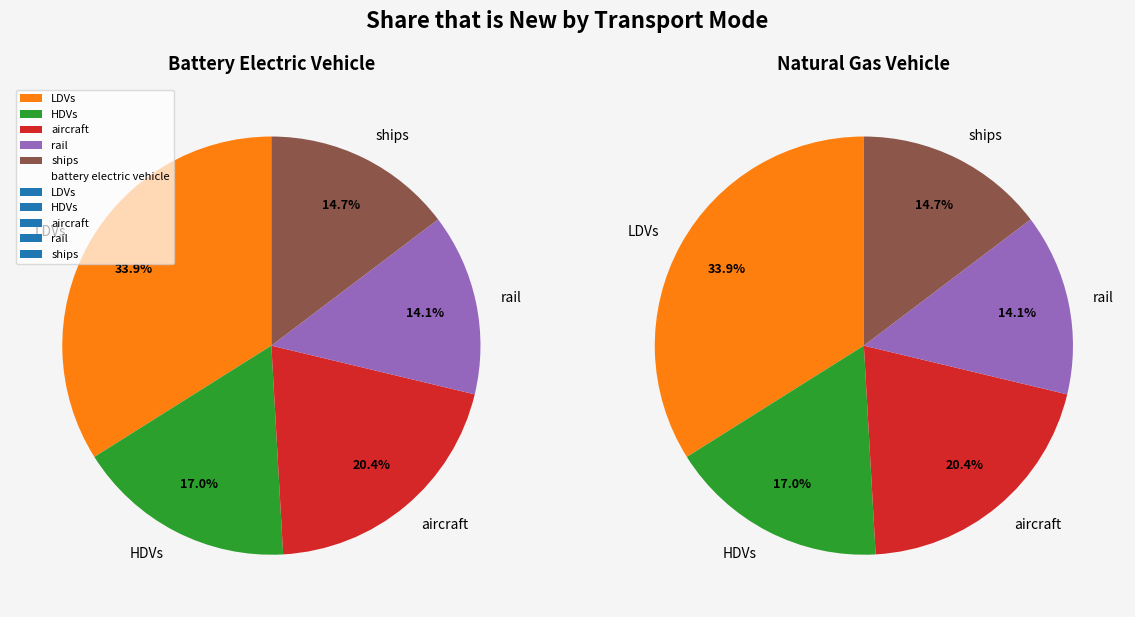

What portion of the pie excludes rail?

85.9%